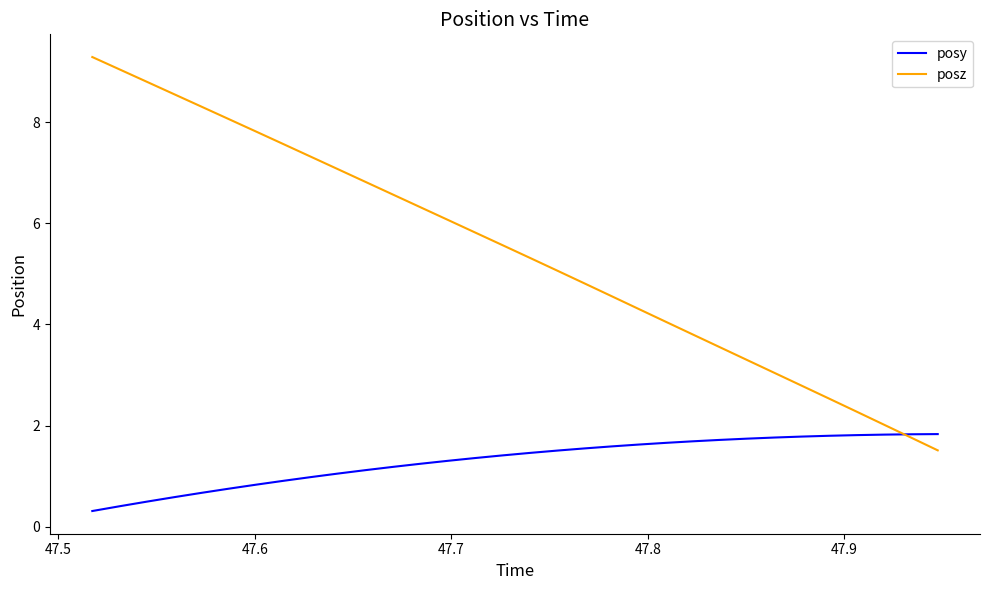

At how many categories does at least one series exceed 4?

22